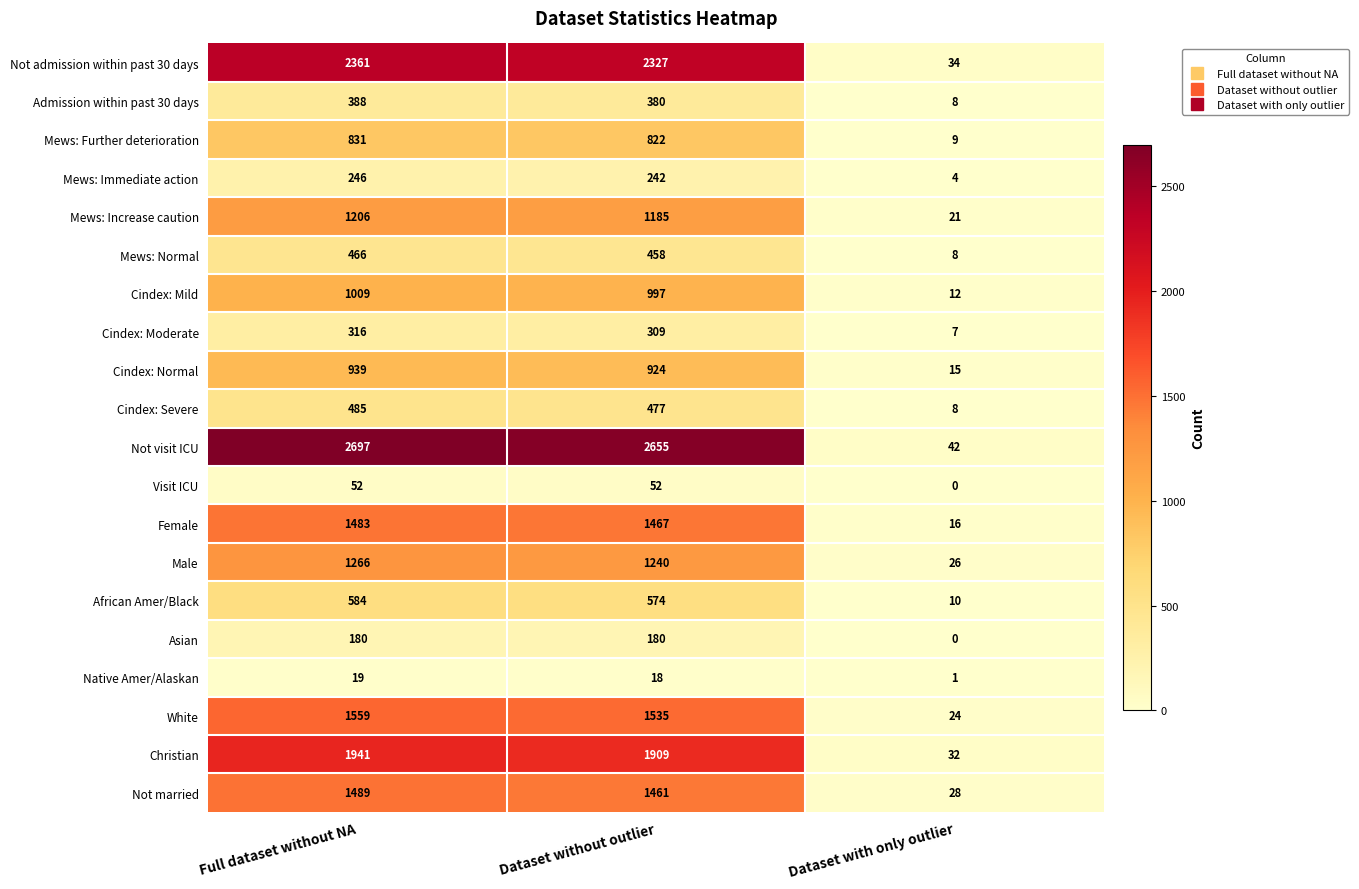

What is the spread (max minus min) of values at Dataset without outlier?

2637